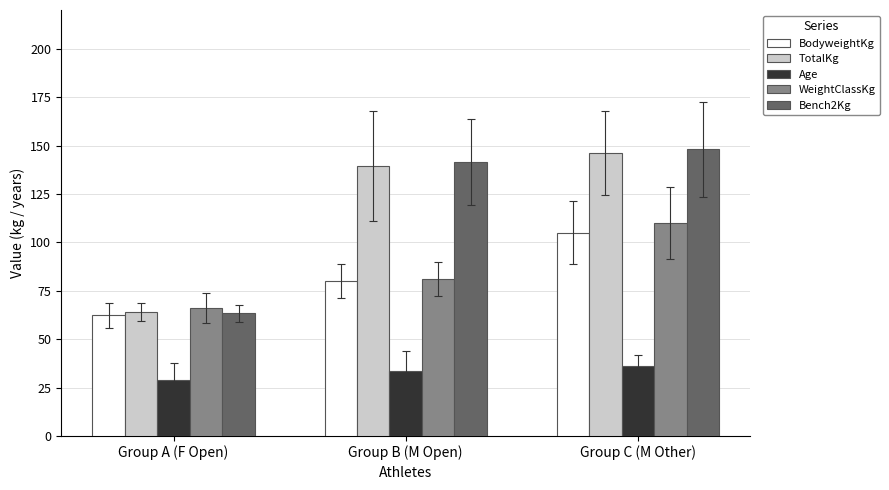

What is the minimum value for BodyweightKg?

62.4